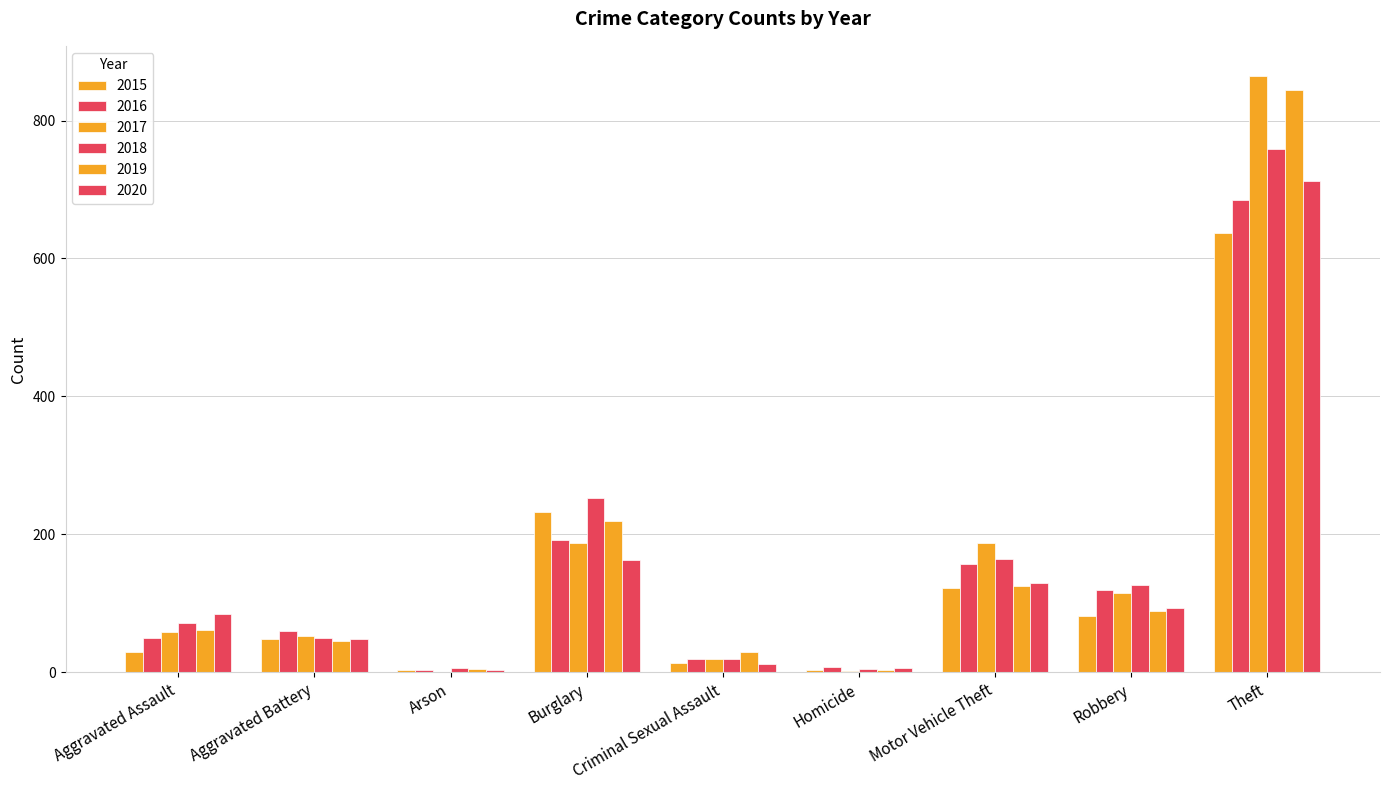

What is the difference between the highest and lowest values at Theft?

228